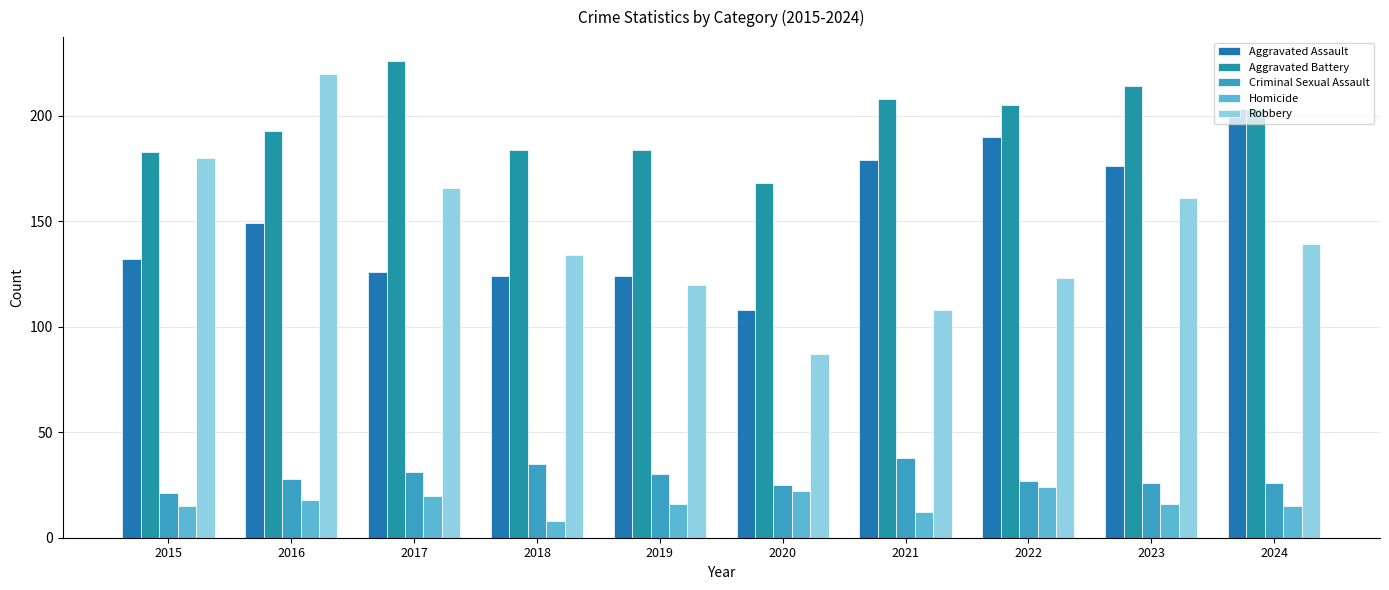

The value of Homicide at 2024 is 15. True or false?

True